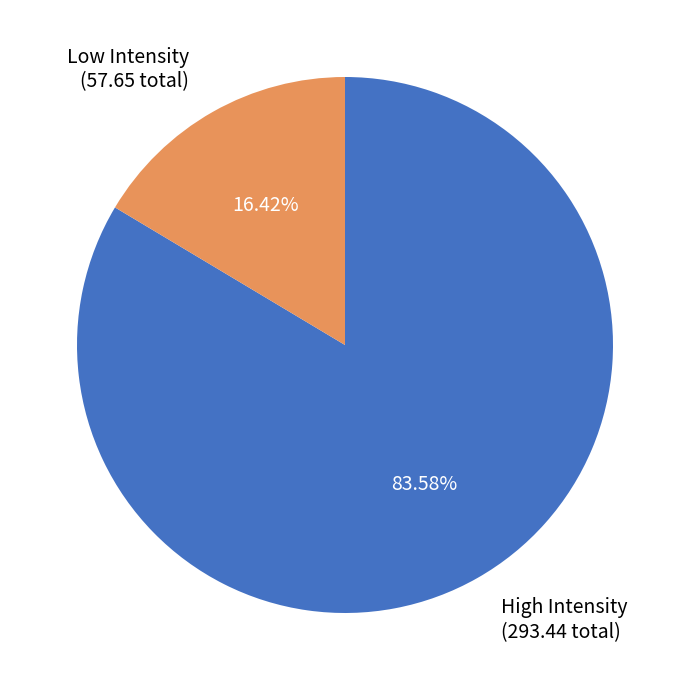

Is the sum of High Intensity (293.44 total) and Low Intensity (57.65 total) greater than half?

Yes